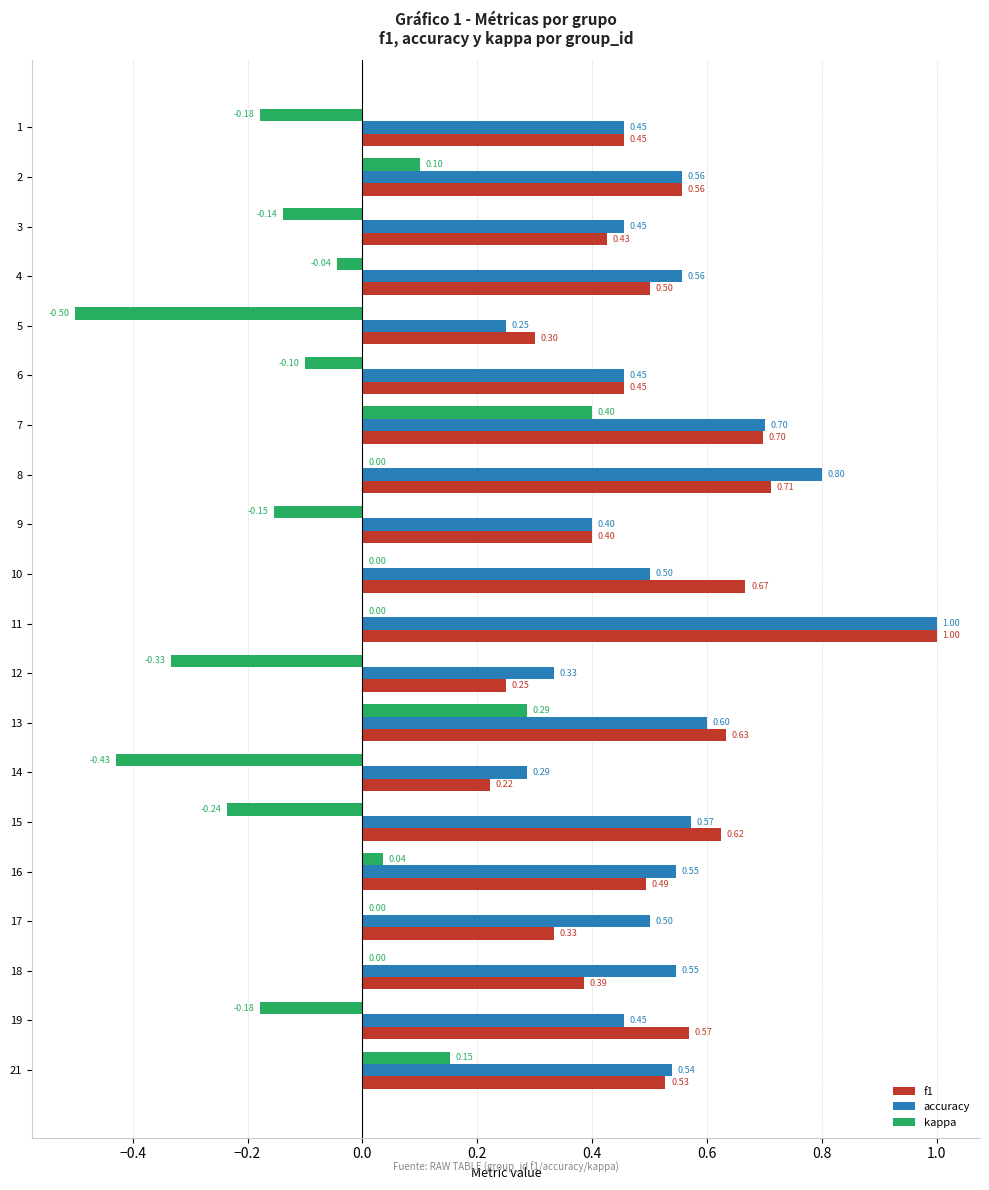

Between 18 and 21, which series saw the biggest shift?

kappa